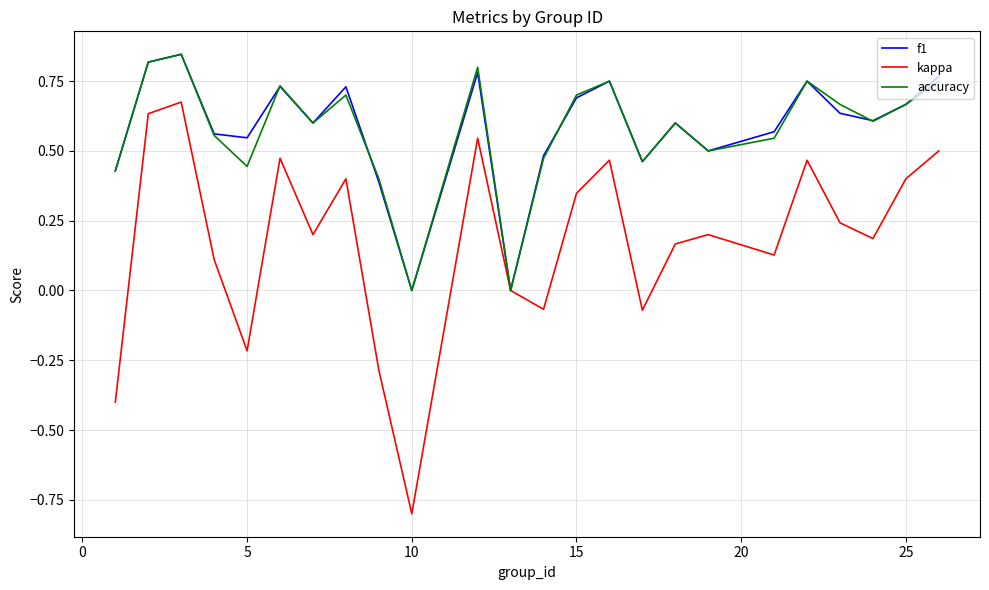

Which series has the largest range (max minus min)?

kappa